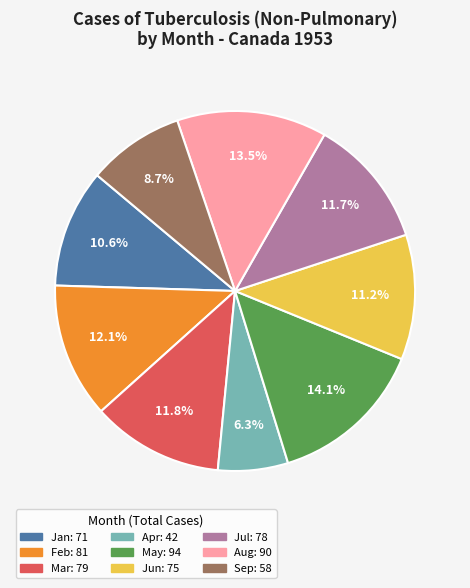

Does any single category account for the majority?

No